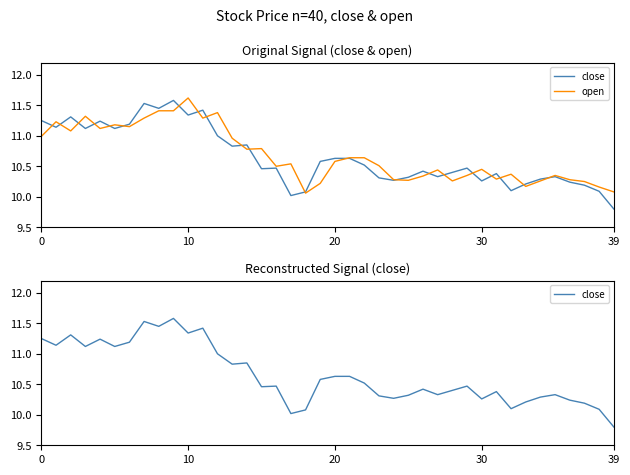

At which label does close reach its peak?

9